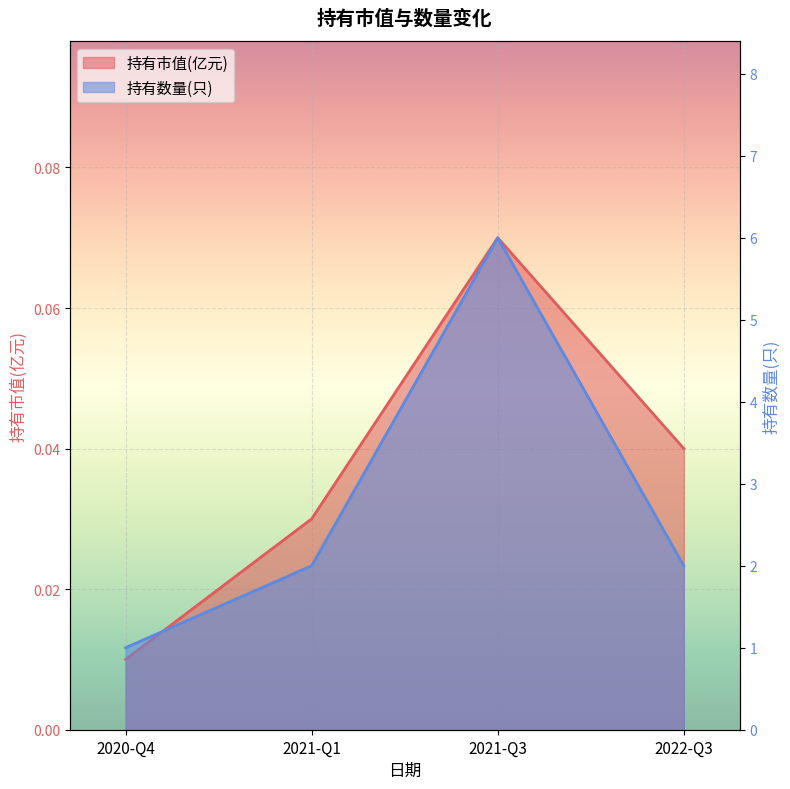

What are all the series names shown in the legend?

持有市值(亿元), 持有数量(只)